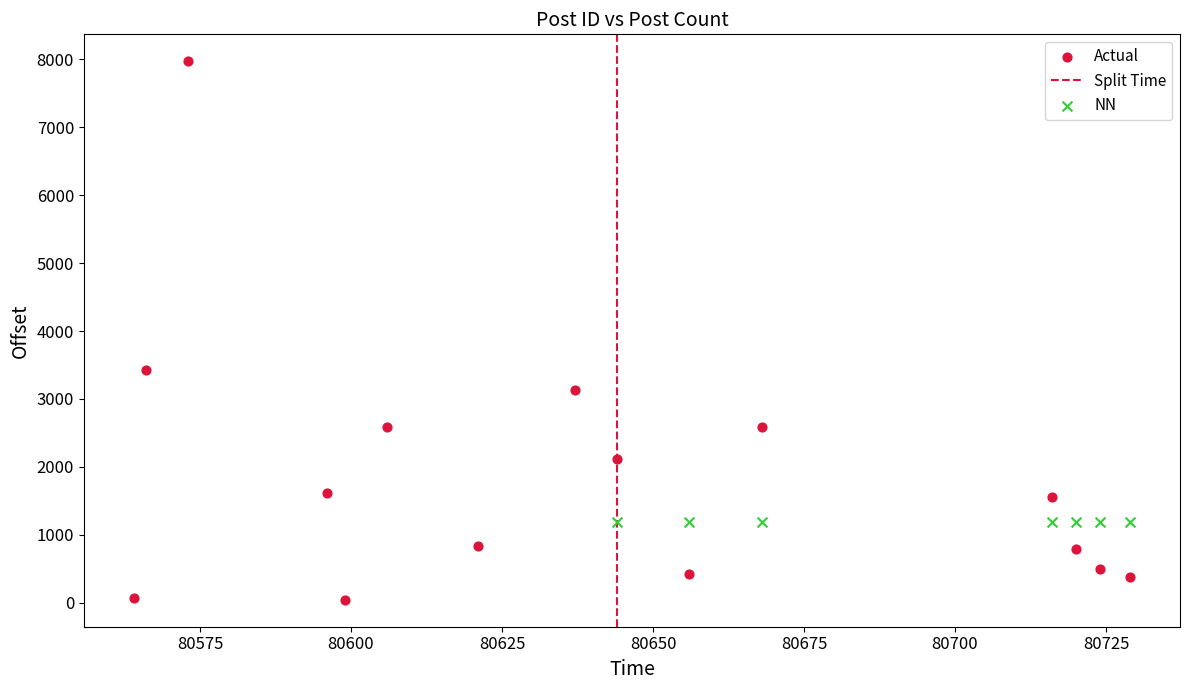

Which series reaches the maximum Y coordinate?

Actual